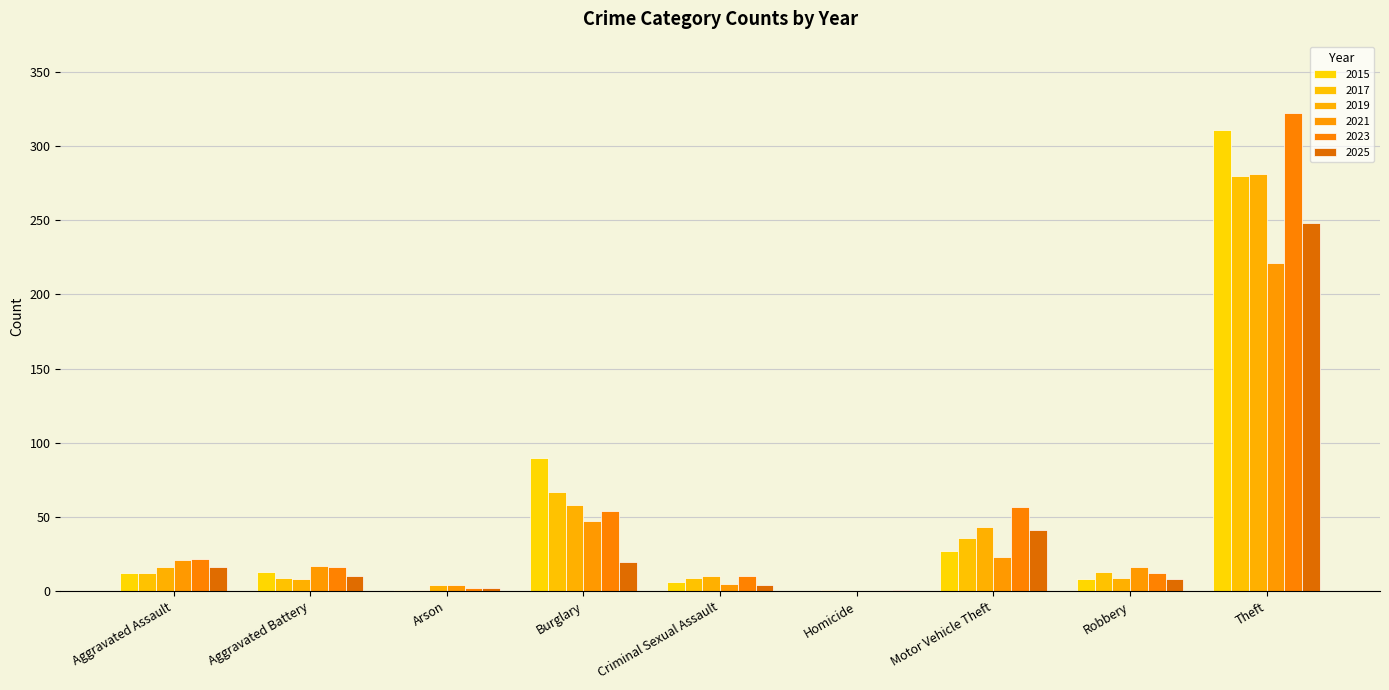

What is the highest value of the 2019 series?

281